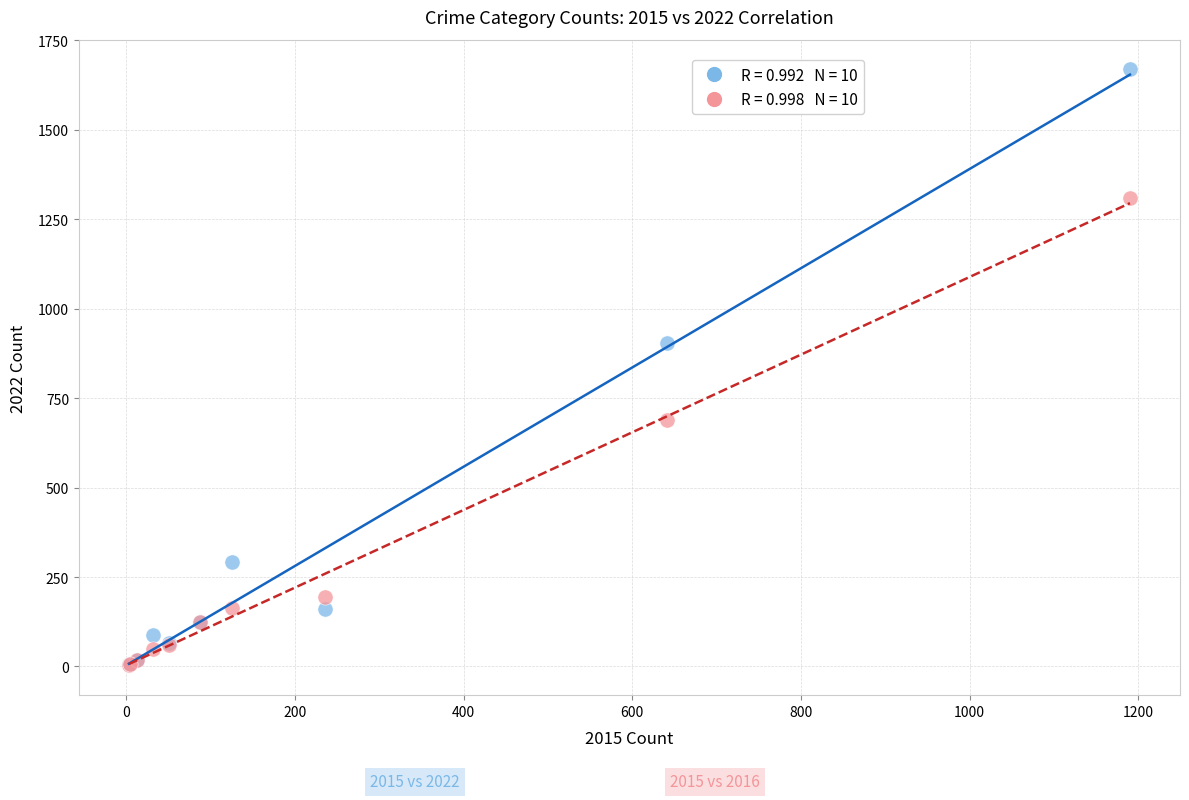

Across all series, what Y value is closest to 836?

905